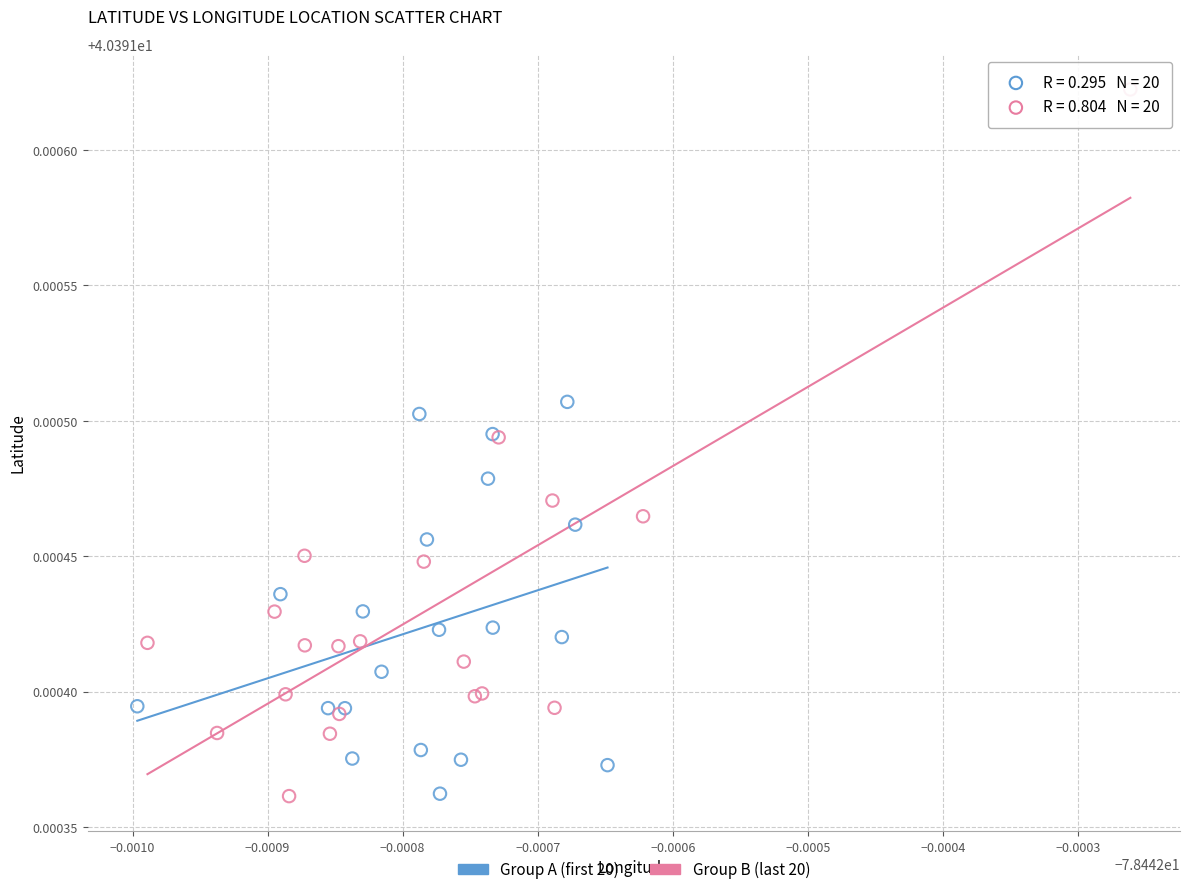

Which series has the widest spread of Y values?

Group B (last 20)